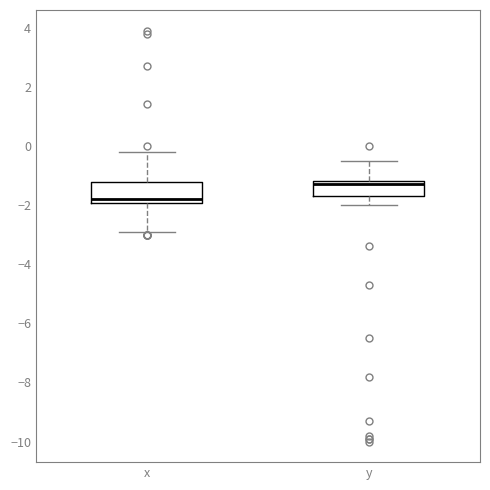

Where does the upper whisker of the box for y end on the y-axis? The values are not printed on the chart, so give them approximately, as read against the axis.

-0.4